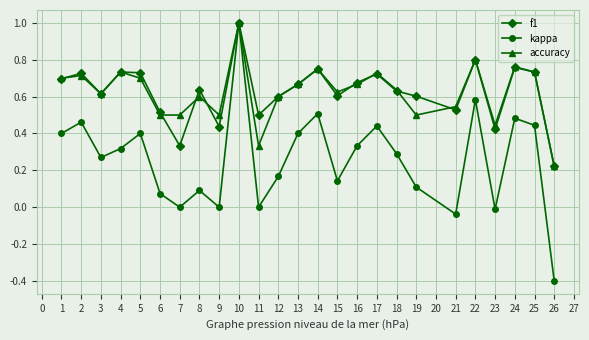

Which series has the widest spread of values?

kappa